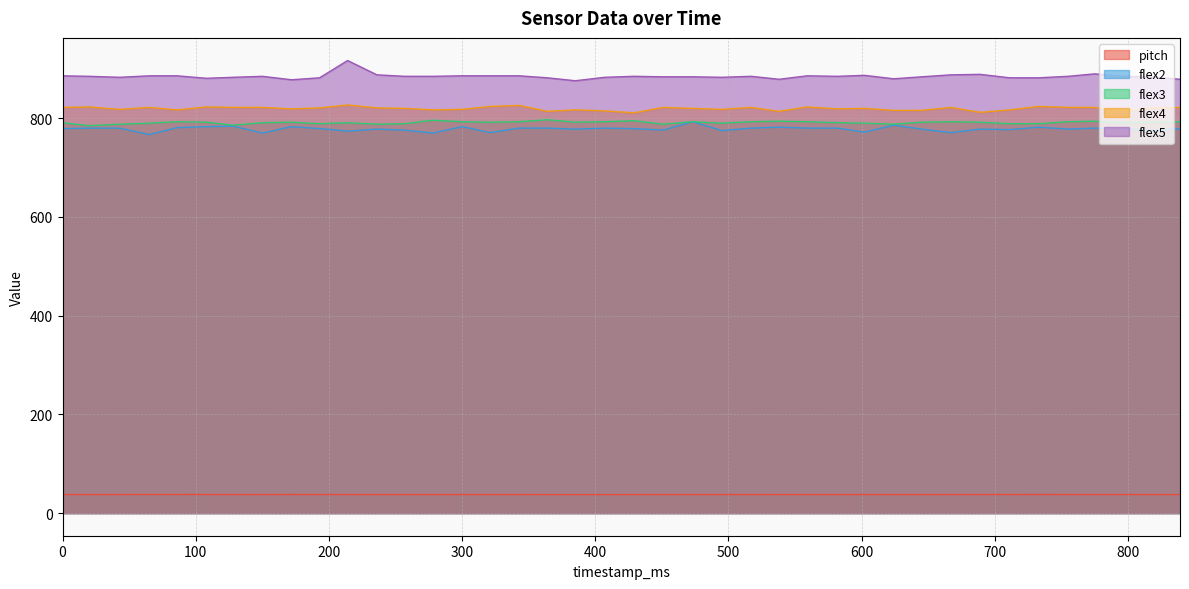

At which category is the sum across all series the highest?

214